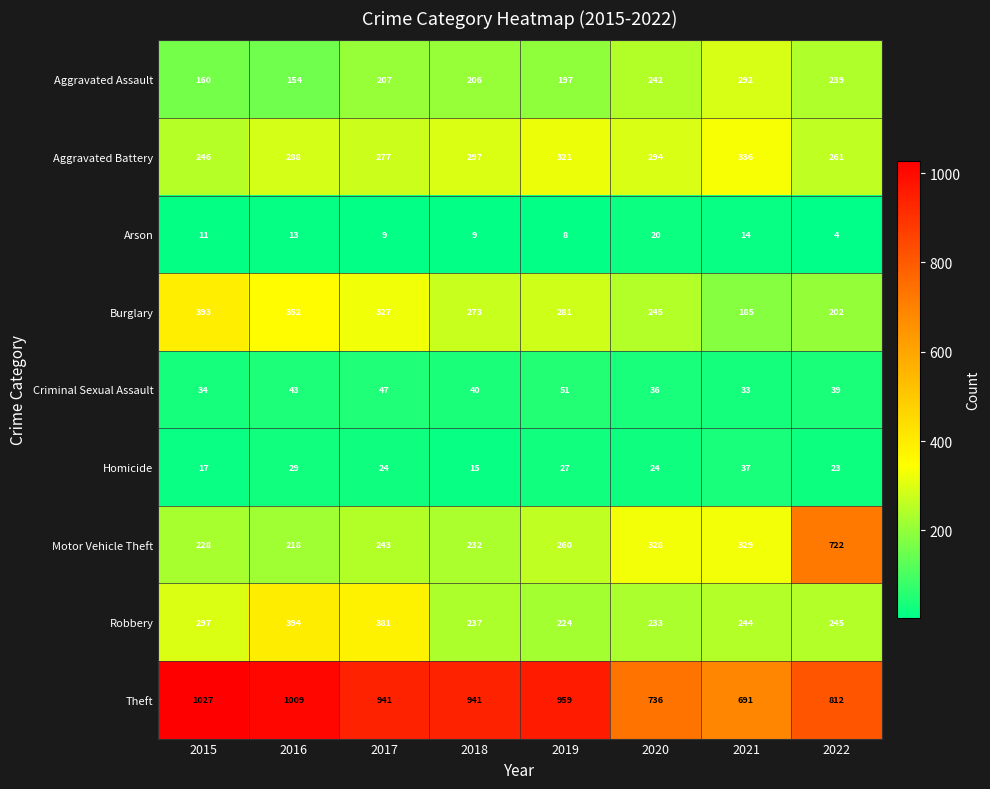

How many distinct data groups are displayed?

9